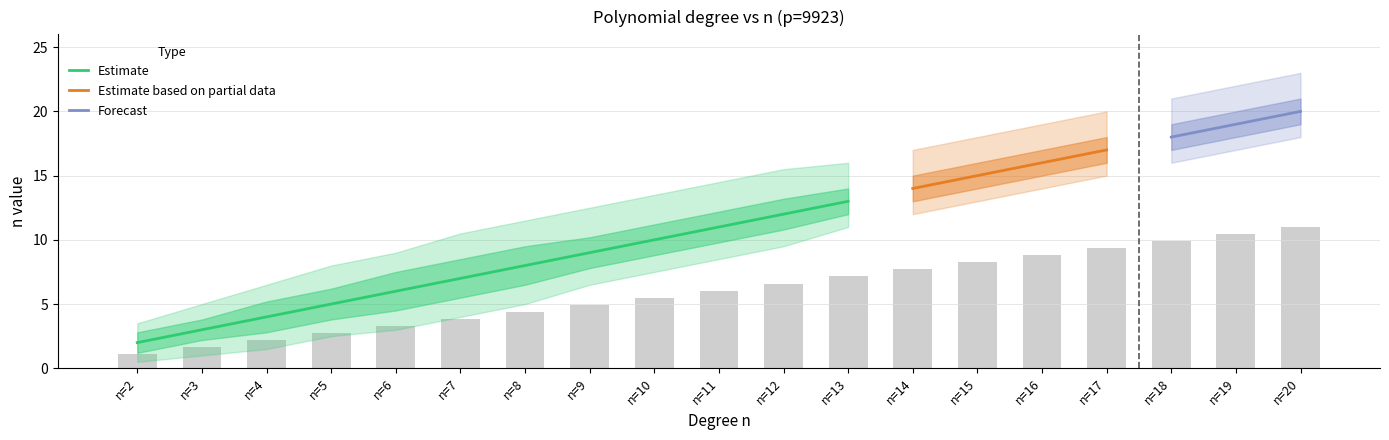

Where is upper_outer nearest to the value 13?

n=9